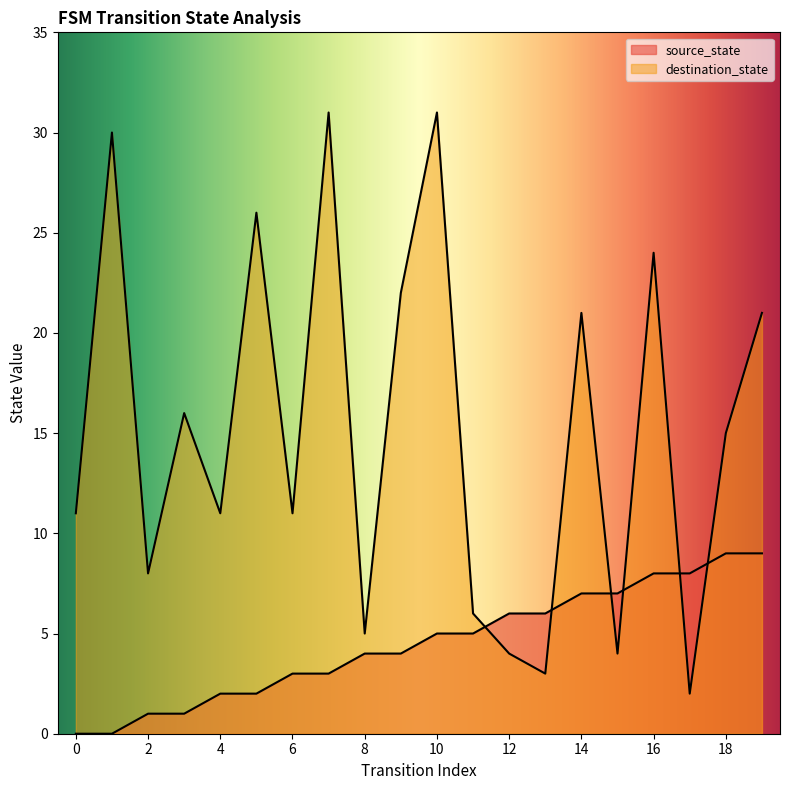

Which has a higher value, 0 or 14?

14